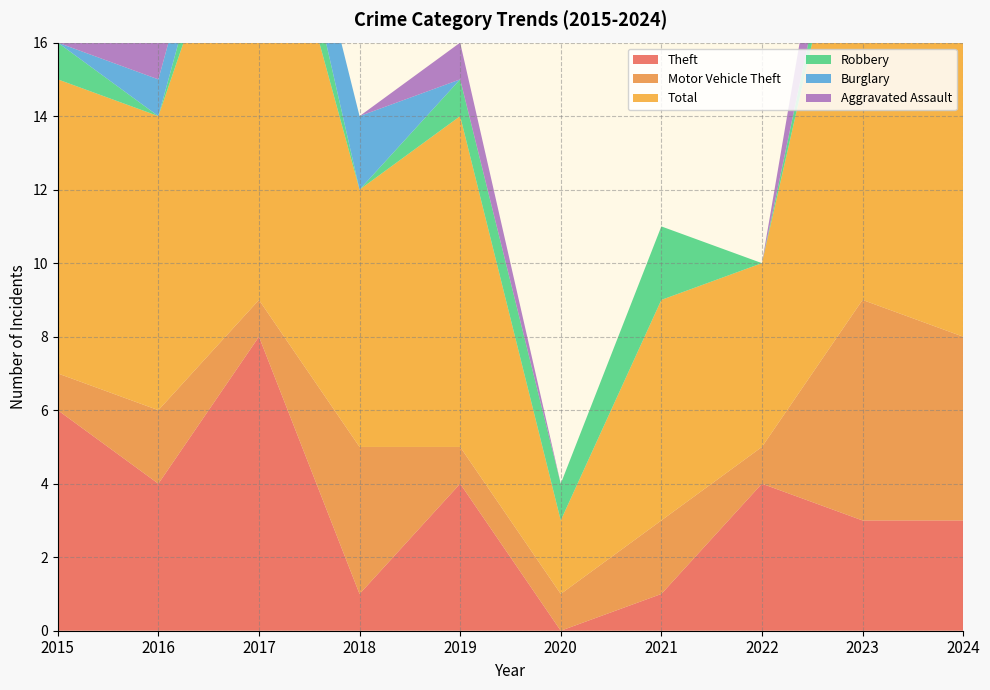

Reading left to right, extract all data points from this chart.

Theft: 6	4	8	1	4	0	1	4	3	3
Motor Vehicle Theft: 1	2	1	4	1	1	2	1	6	5
Total: 8	8	13	7	9	2	6	5	13	13
Robbery: 1	0	2	0	1	1	2	0	1	0
Burglary: 0	1	1	2	0	0	0	0	0	1
Aggravated Assault: 0	1	0	0	1	0	0	0	3	2